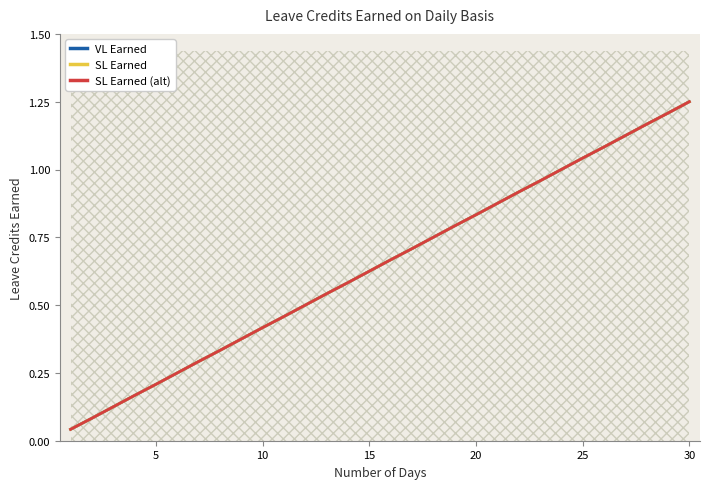

What are all the series names shown in the legend?

VL Earned, SL Earned, SL Earned (alt)